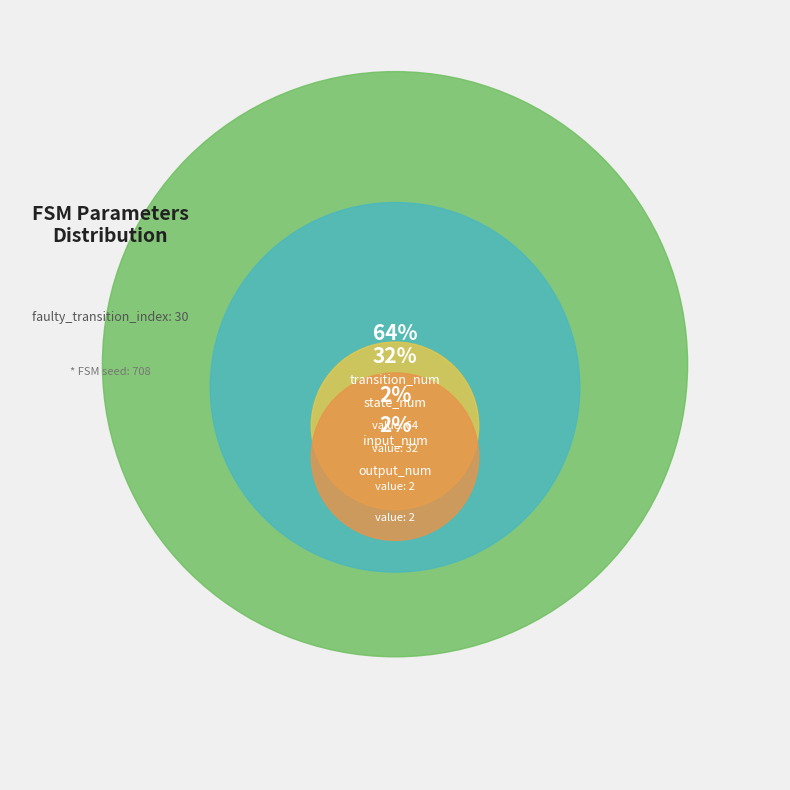

What is the majority slice?

transition_num